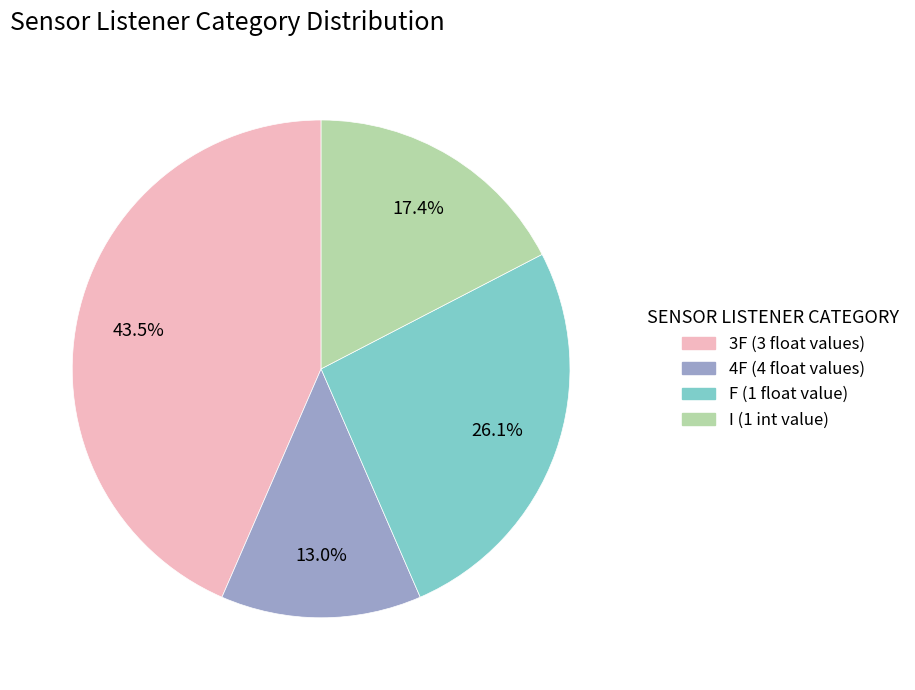

The I (1 int value) slice represents 17% of the pie. True or false?

True